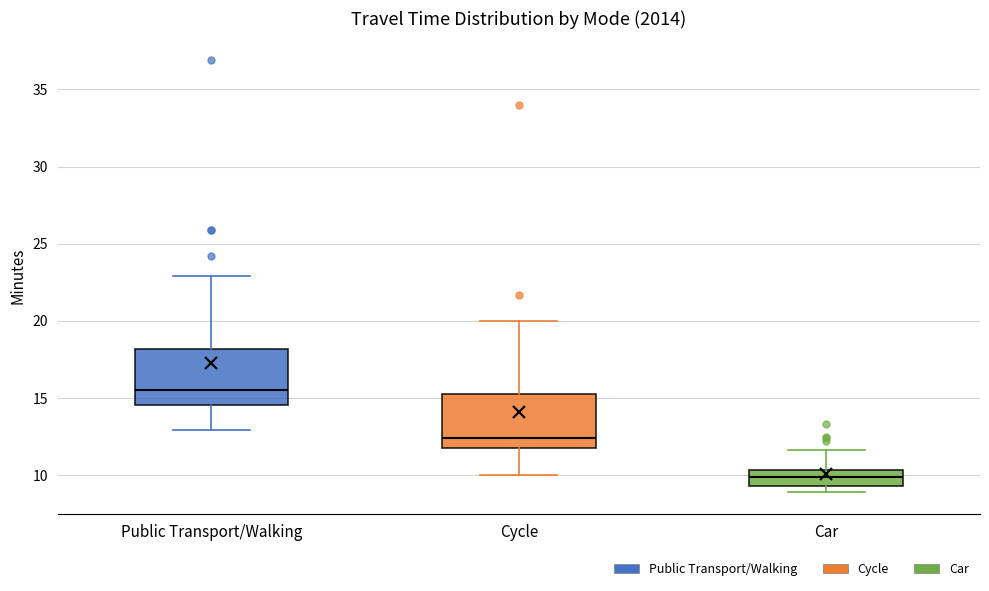

Reading left to right, transcribe this box plot: for each box, give where its median line is, the range the box spans, and where its two whiskers end, as read against the y-axis. The values are not printed on the chart, so give them approximately, as read against the axis.

Public Transport/Walking: median 15.5, box 14.5 to 18.0, whiskers 13.0 to 23.0
Cycle: median 12.5, box 12.0 to 15.5, whiskers 10.0 to 20.0
Car: median 10.0, box 9.5 to 10.5, whiskers 9.0 to 11.5